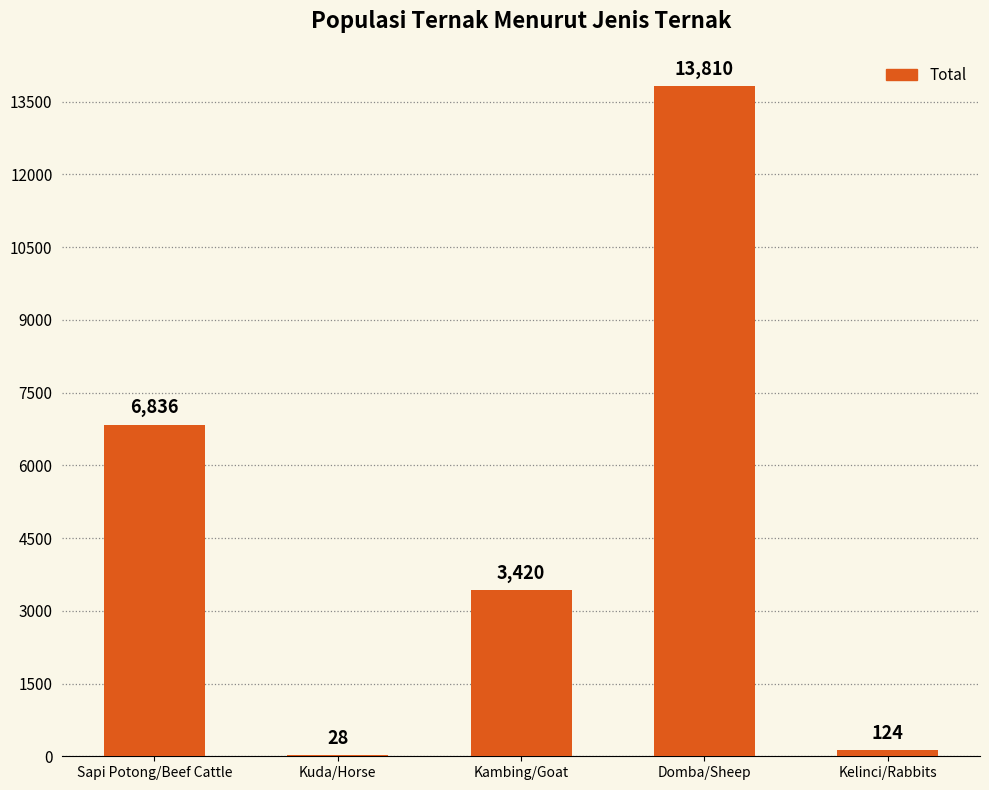

Reading left to right, extract all data points from this chart.

6836	28	3420	13810	124